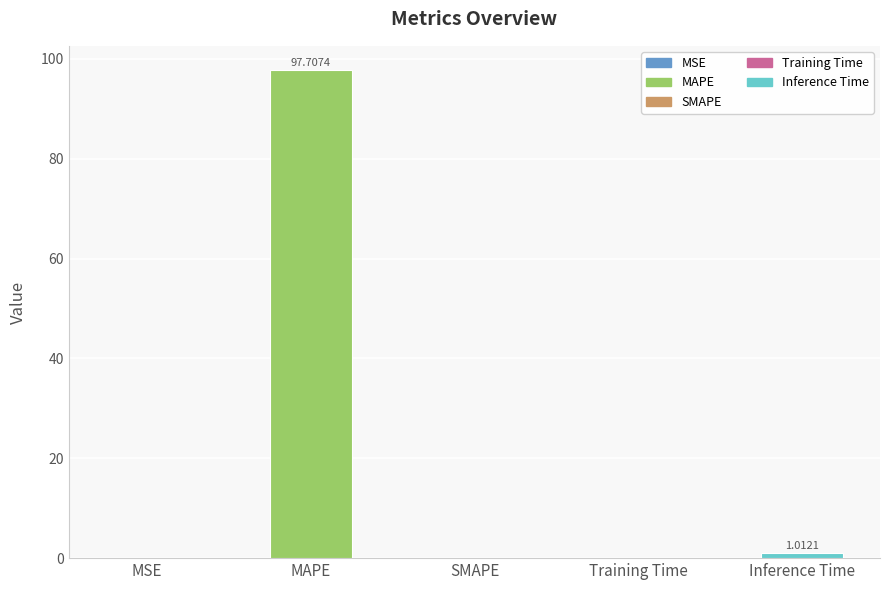

What is the sum of all values?

98.8